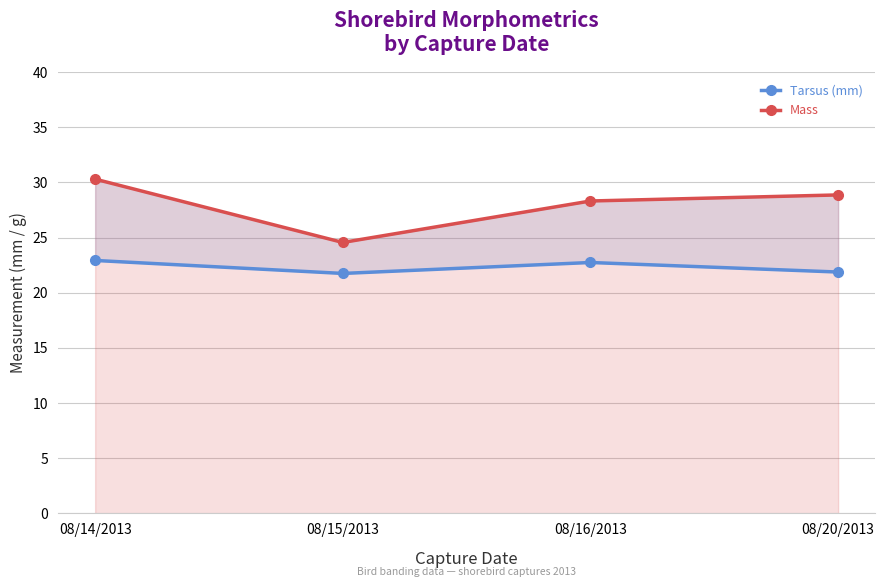

Is it true that Tarsus (mm) equals 22.9 at 08/14/2013?

True